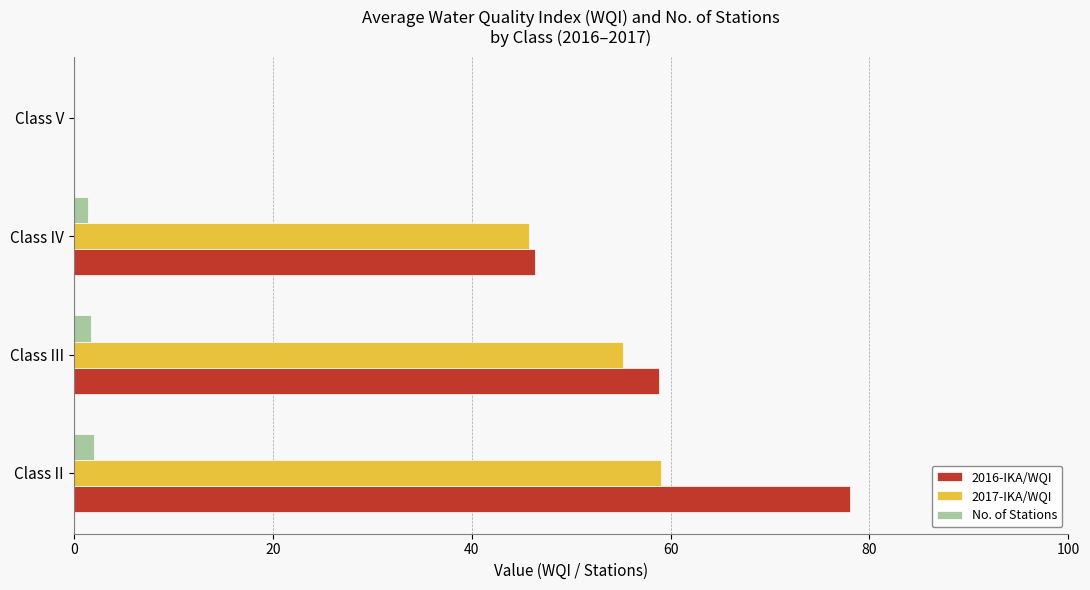

What is the maximum value for 2016-IKA/WQI?

78.0